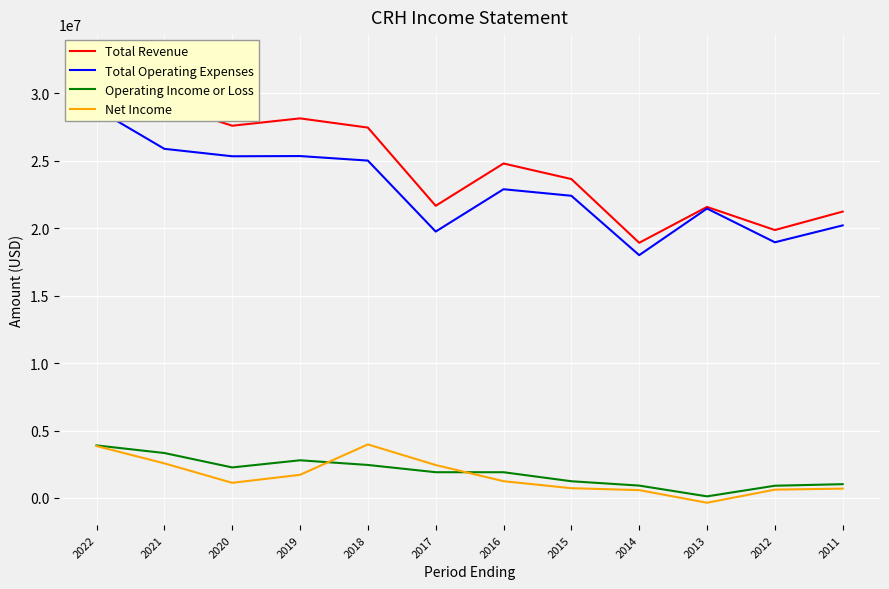

Reading left to right, extract all data points from this chart.

Total Revenue: 2022=32723000	2021=29206000	2020=27587000	2019=28132000	2018=27449000	2017=21653000	2016=24789000	2015=23635000	2014=18912000	2013=21568700	2012=19856200	2011=21223700
Total Operating Expenses: 2022=28829000	2021=25875000	2020=25324000	2019=25339000	2018=25003000	2017=19744000	2016=22881000	2015=22396000	2014=17995000	2013=21449100	2012=18949300	2011=20201300
Operating Income or Loss: 2022=3894000	2021=3331000	2020=2263000	2019=2793000	2018=2446000	2017=1909000	2016=1908000	2015=1239000	2014=917000	2013=119600	2012=906900	2011=1022400
Net Income: 2022=3847000	2021=2565000	2020=1122000	2019=1716000	2018=3968000	2017=2441000	2016=1243000	2015=724000	2014=582000	2013=-354100	2012=617100	2011=692500